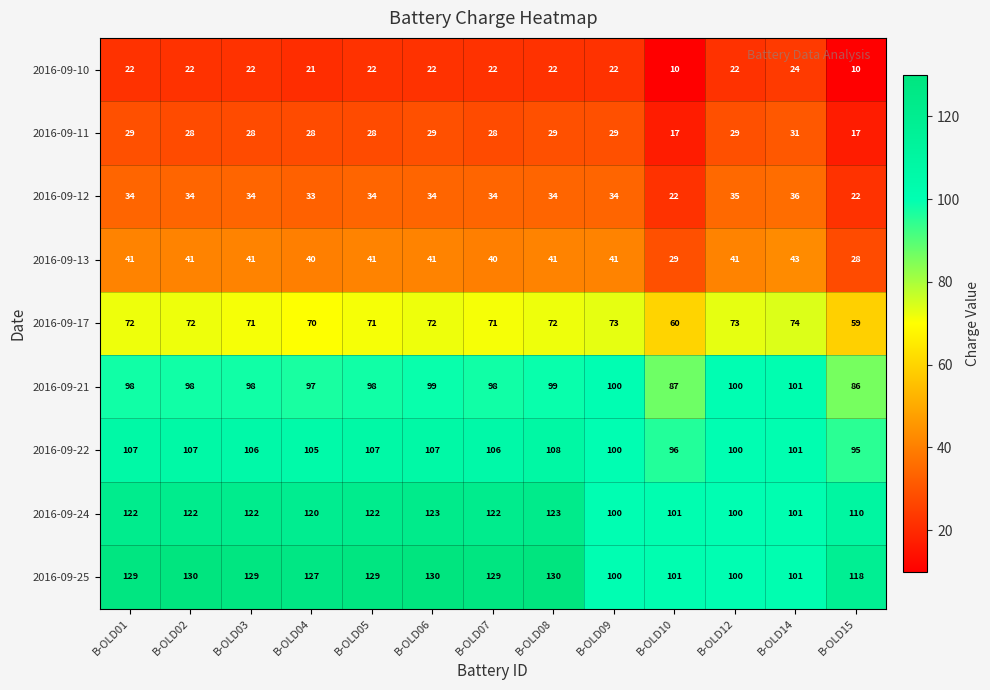

What is the maximum value shown in the chart?

130